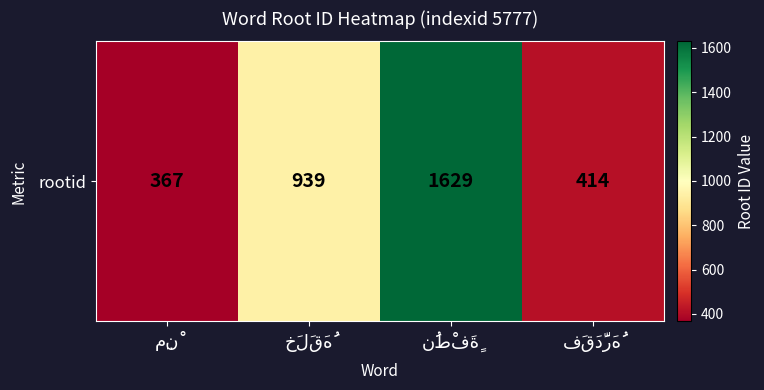

The value at خَلَقَهُ is 939. True or false?

True